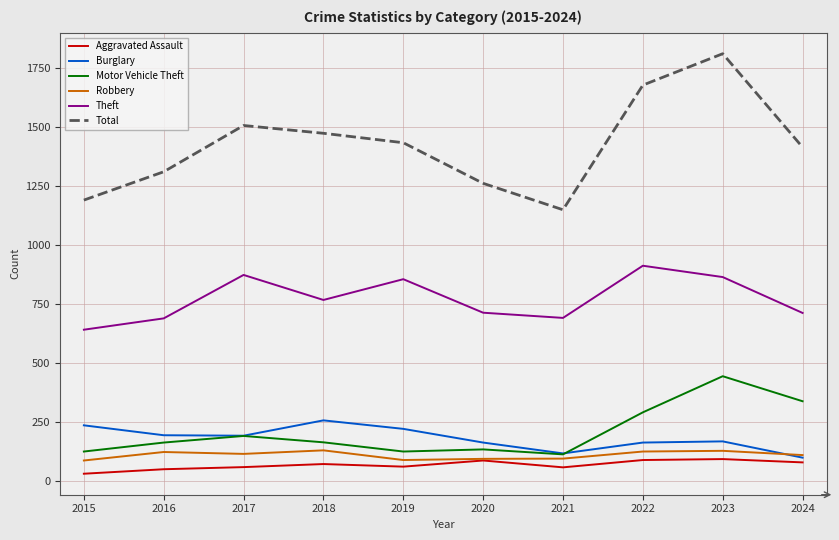

Which series has the largest range (max minus min)?

Total